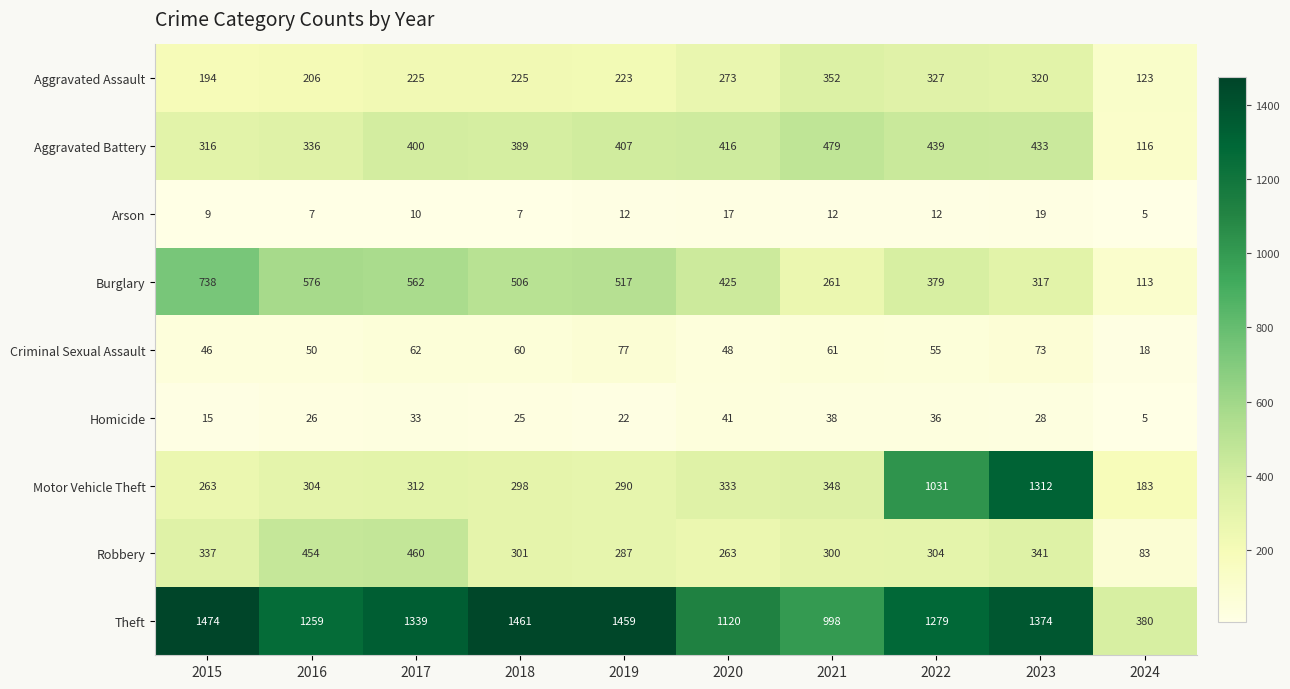

What is the spread (max minus min) of values at 2023?

1355